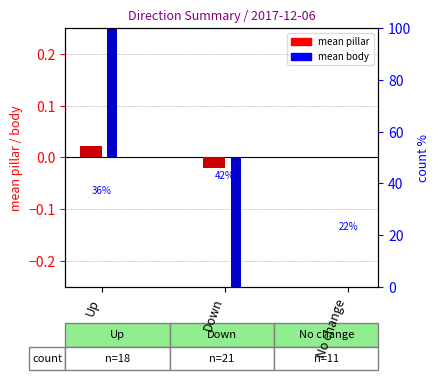

What are all the series names shown in the legend?

mean pillar, mean body